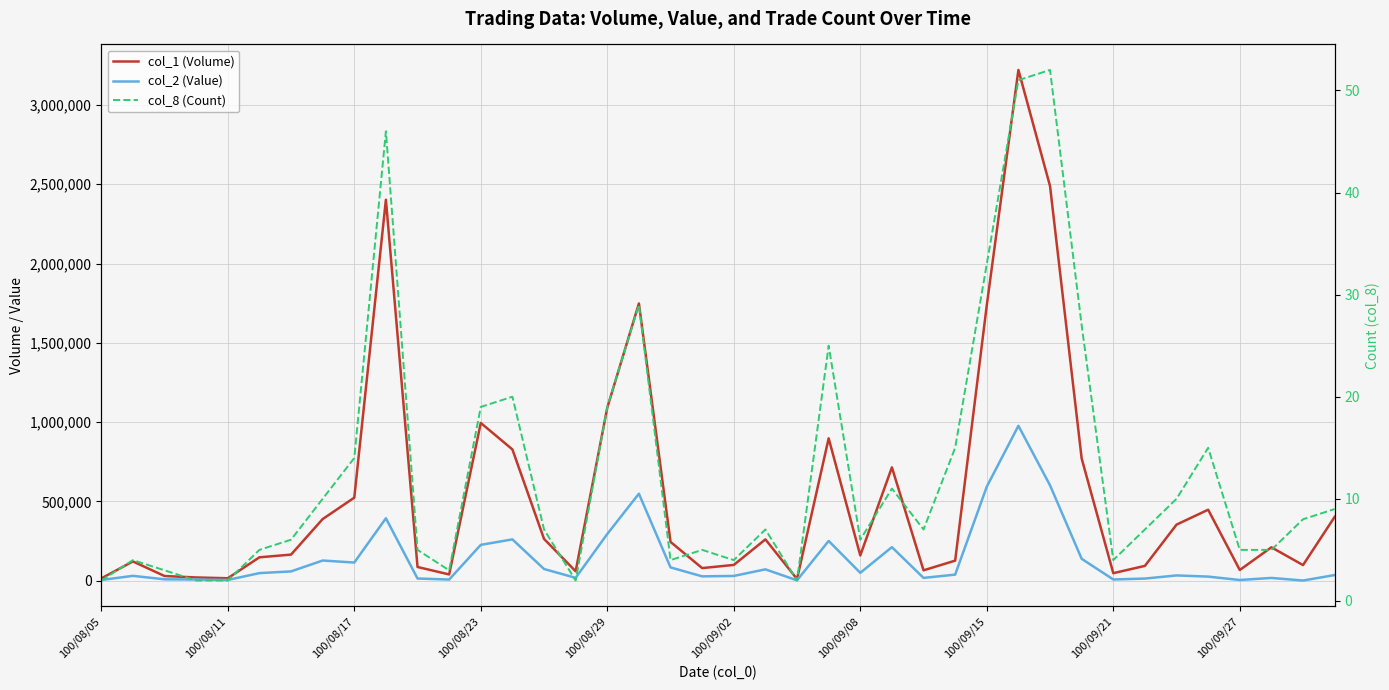

Rank the series at 100/08/11 from highest to lowest value.

col_1 (Volume), col_2 (Value), col_8 (Count)